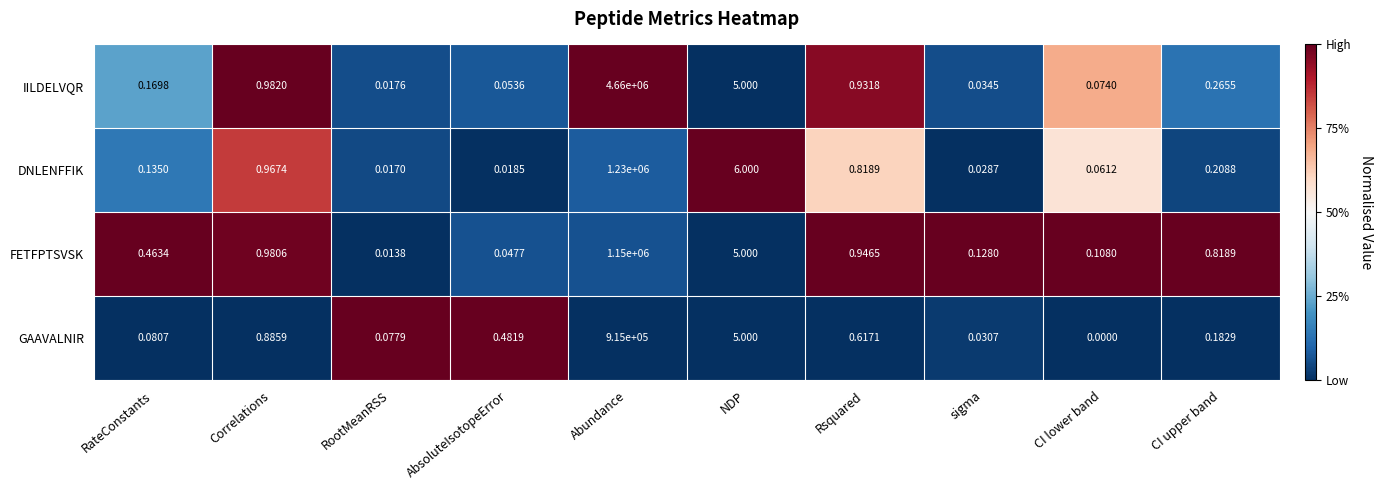

At which category is the sum across all series the highest?

Abundance